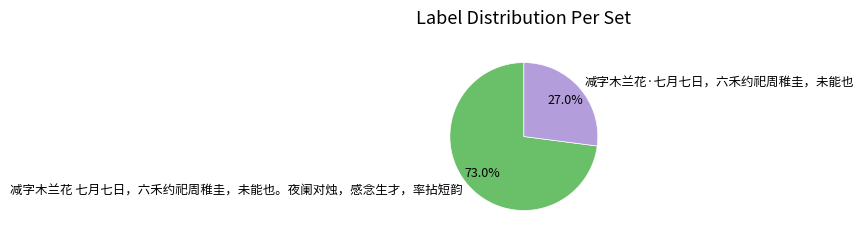

Is it true that 减字木兰花·七月七日，六禾约祀周稚圭，未能也 is 42% of the pie?

False